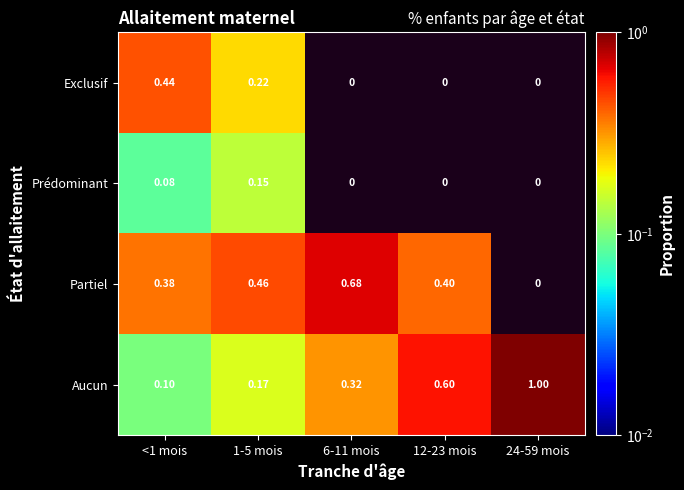

How many data points does each series have?

5